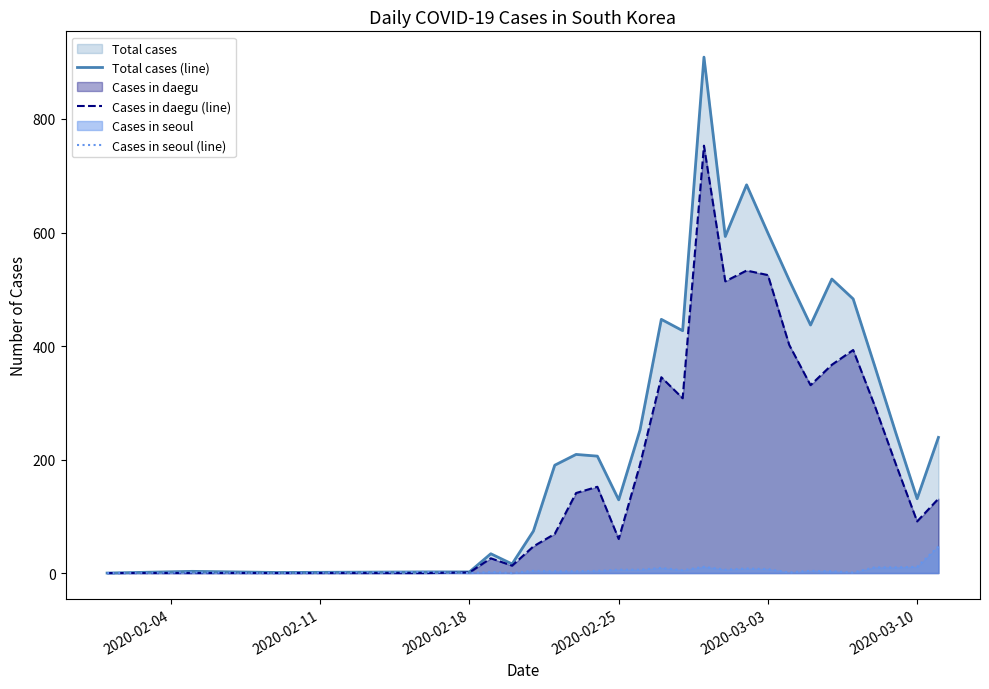

How many values in the Cases in daegu (line) series are below 152?

13